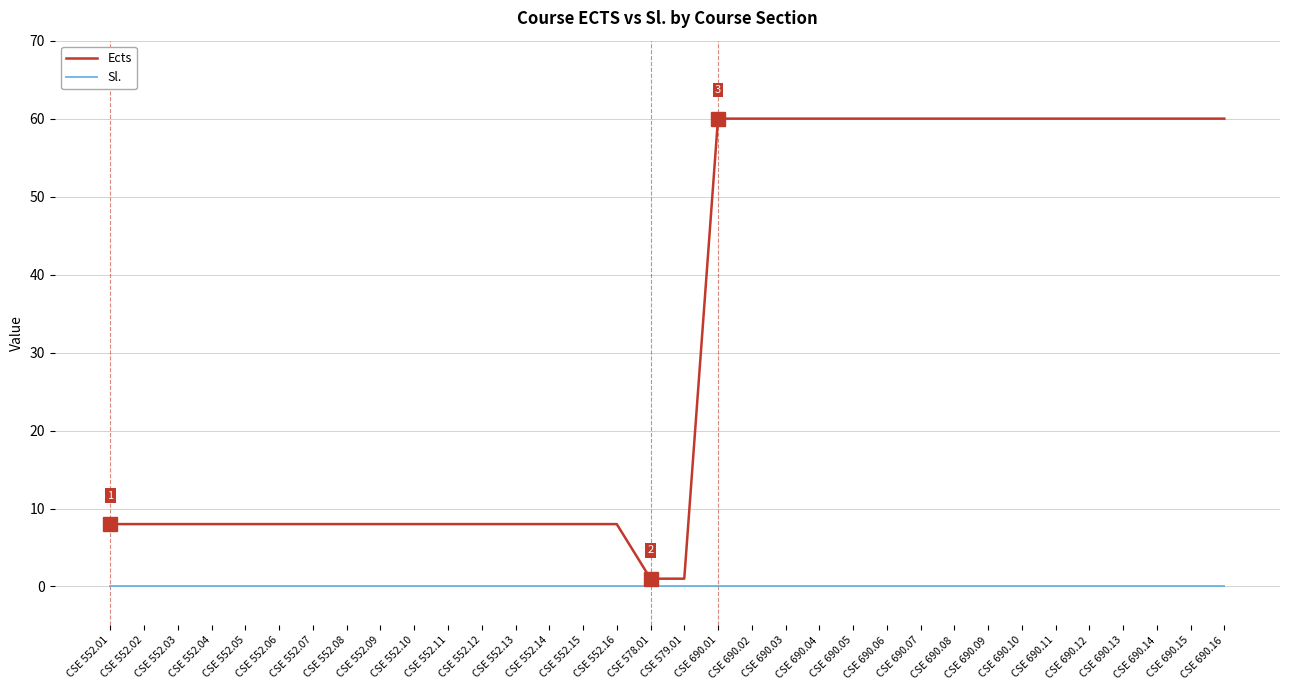

Reading left to right, list all the values displayed in this chart.

Ects: CSE 552.01=8	CSE 552.02=8	CSE 552.03=8	CSE 552.04=8	CSE 552.05=8	CSE 552.06=8	CSE 552.07=8	CSE 552.08=8	CSE 552.09=8	CSE 552.10=8	CSE 552.11=8	CSE 552.12=8	CSE 552.13=8	CSE 552.14=8	CSE 552.15=8	CSE 552.16=8	CSE 578.01=1	CSE 579.01=1	CSE 690.01=60	CSE 690.02=60	CSE 690.03=60	CSE 690.04=60	CSE 690.05=60	CSE 690.06=60	CSE 690.07=60	CSE 690.08=60	CSE 690.09=60	CSE 690.10=60	CSE 690.11=60	CSE 690.12=60	CSE 690.13=60	CSE 690.14=60	CSE 690.15=60	CSE 690.16=60
Sl.: CSE 552.01=0	CSE 552.02=0	CSE 552.03=0	CSE 552.04=0	CSE 552.05=0	CSE 552.06=0	CSE 552.07=0	CSE 552.08=0	CSE 552.09=0	CSE 552.10=0	CSE 552.11=0	CSE 552.12=0	CSE 552.13=0	CSE 552.14=0	CSE 552.15=0	CSE 552.16=0	CSE 578.01=0	CSE 579.01=0	CSE 690.01=0	CSE 690.02=0	CSE 690.03=0	CSE 690.04=0	CSE 690.05=0	CSE 690.06=0	CSE 690.07=0	CSE 690.08=0	CSE 690.09=0	CSE 690.10=0	CSE 690.11=0	CSE 690.12=0	CSE 690.13=0	CSE 690.14=0	CSE 690.15=0	CSE 690.16=0